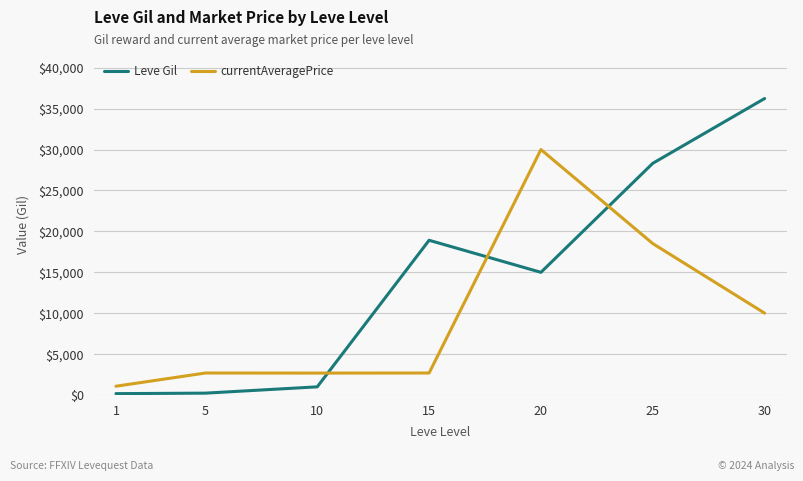

How many lines are shown in the chart?

2